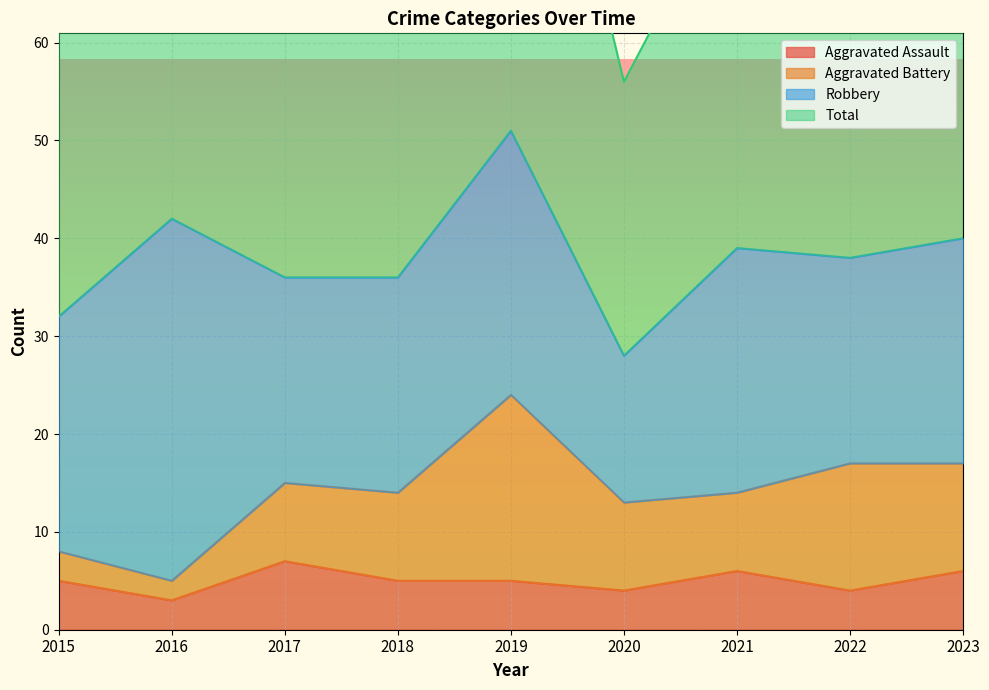

True or false: Total and Aggravated Assault intersect in this chart.

False